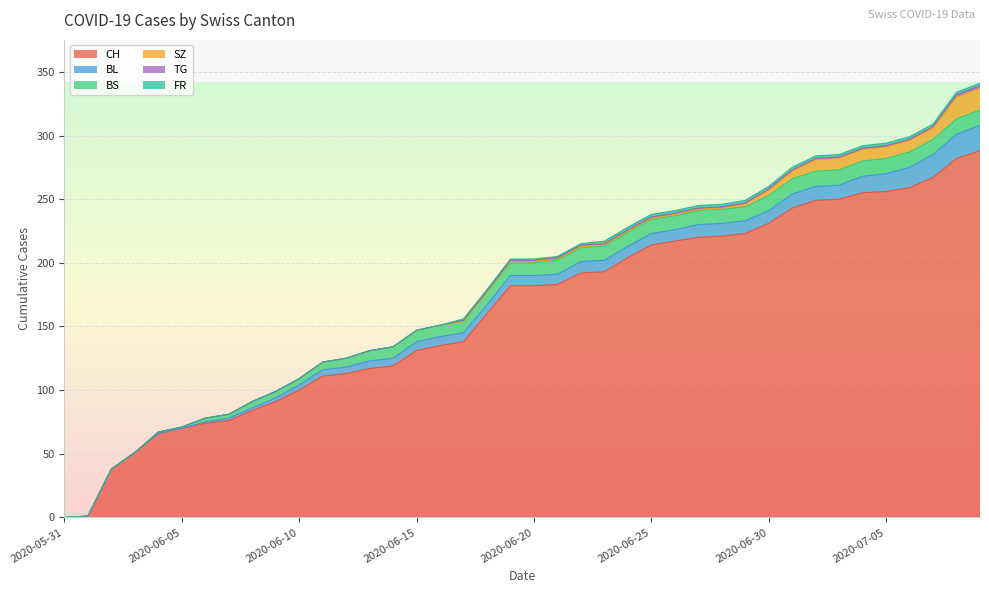

Is the value of BS at 2020-06-11 greater than the value of BL at 2020-06-17?

No